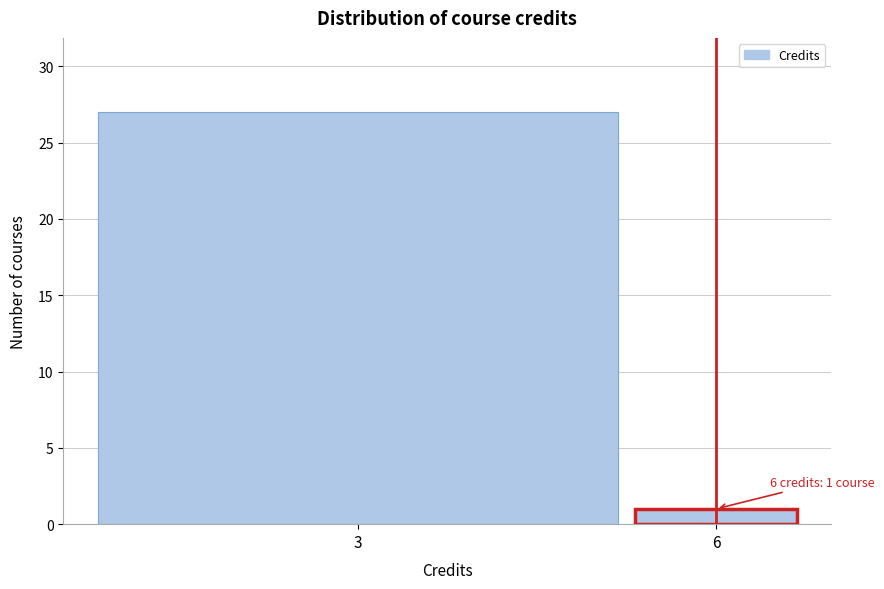

Reading left to right, transcribe all the data shown in this chart.

27	1